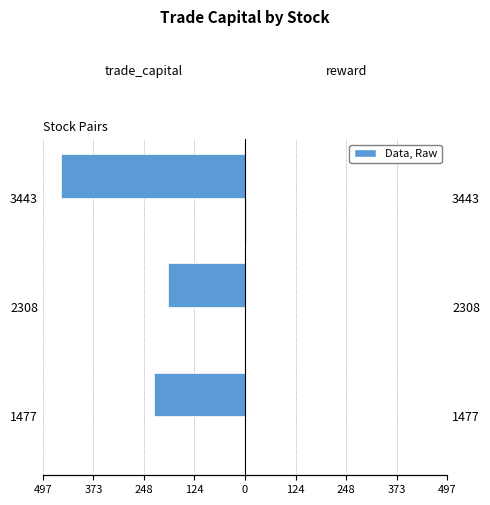

Between 1477 and 3443, which series saw the biggest shift?

trade_capital